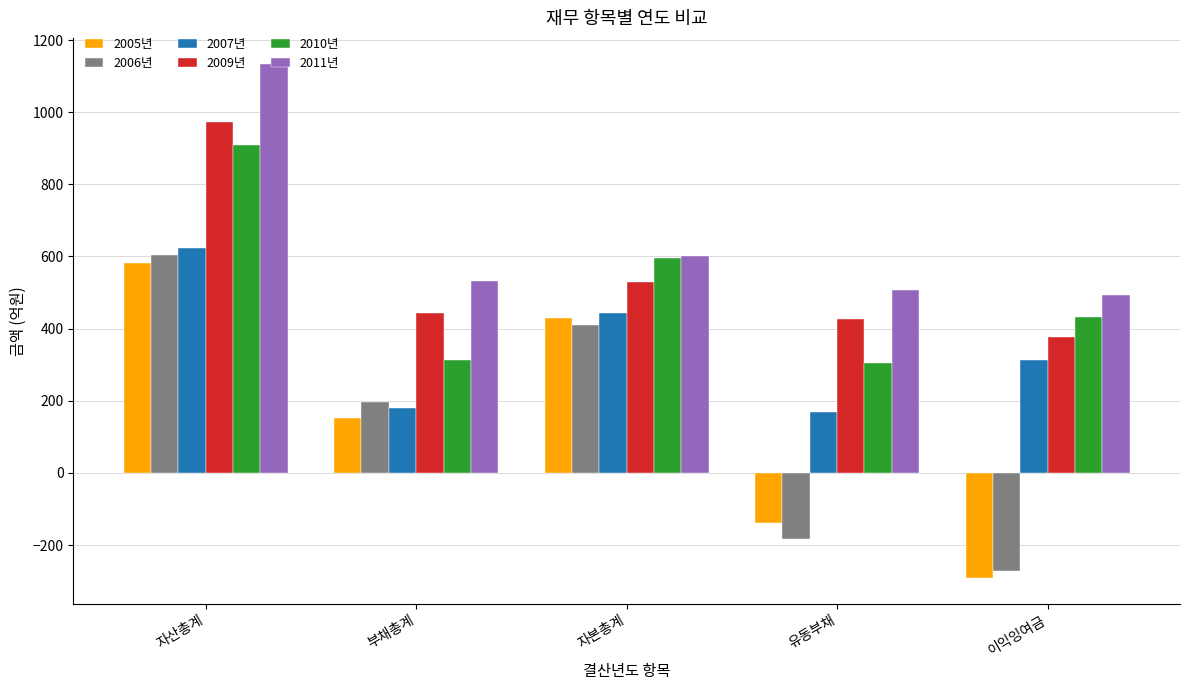

At which label does 2005년 reach its minimum?

이익잉여금